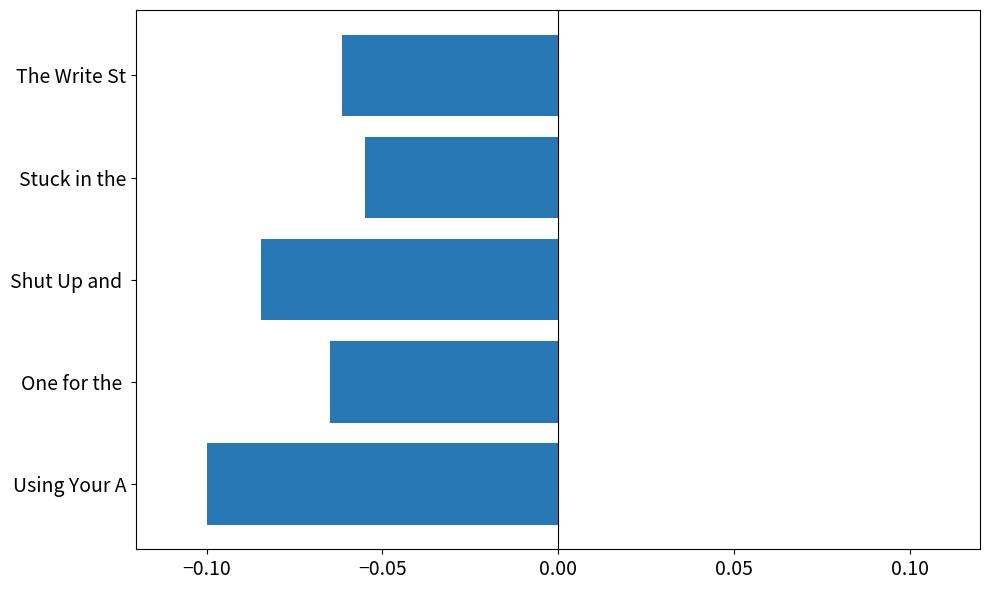

Between One for the  and Stuck in the, which is larger?

Stuck in the